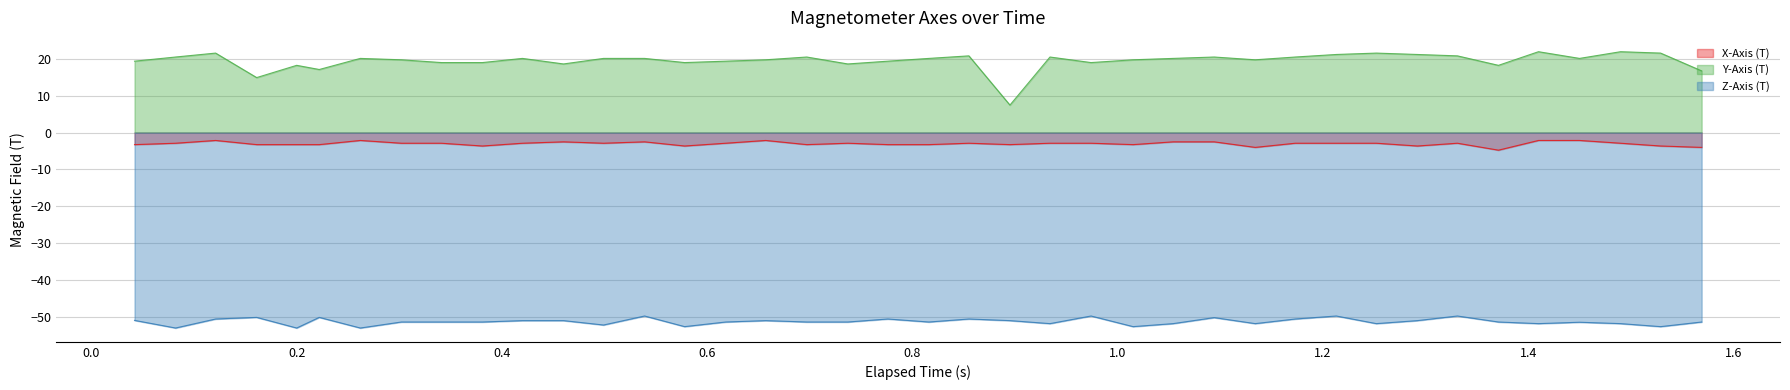

Which series has the largest total across all categories?

Y-Axis (T)